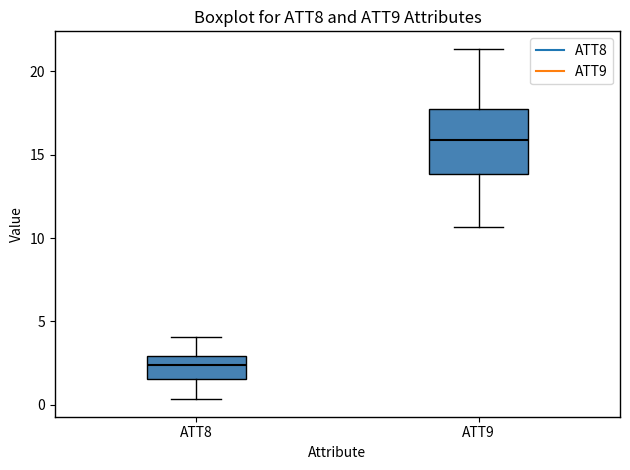

Which box's median line is the highest?

ATT9